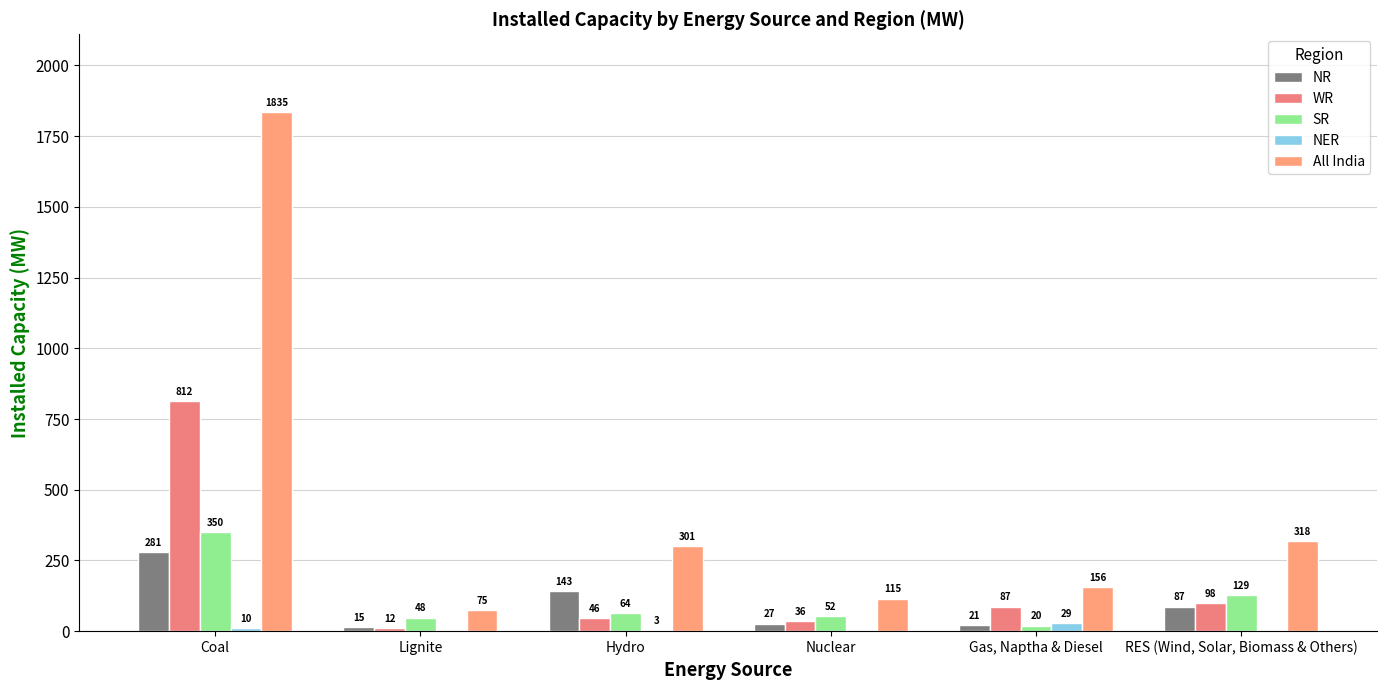

What is the difference between the second highest and minimum values in the WR series?

86